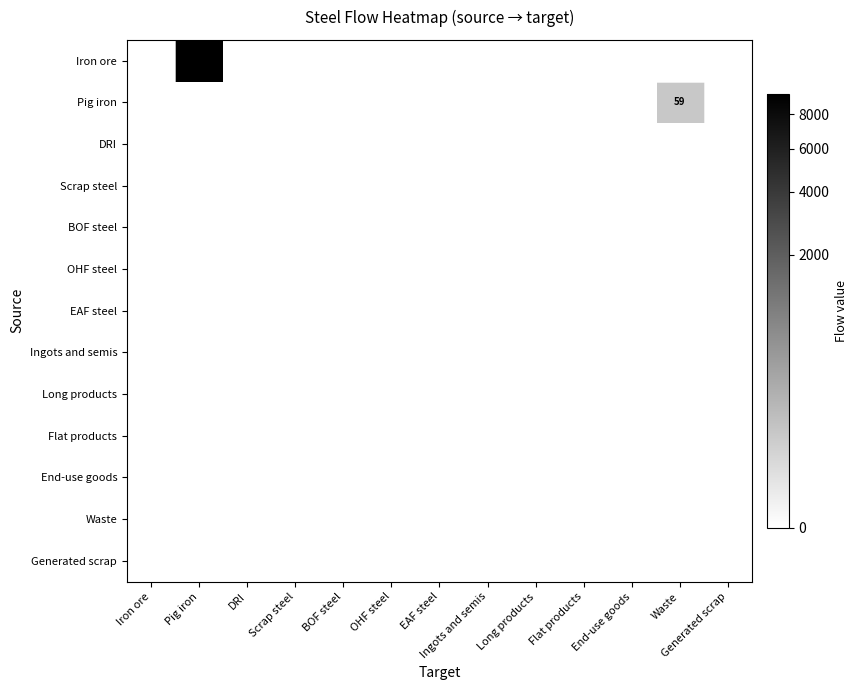

Which series has the widest spread of values?

Iron ore